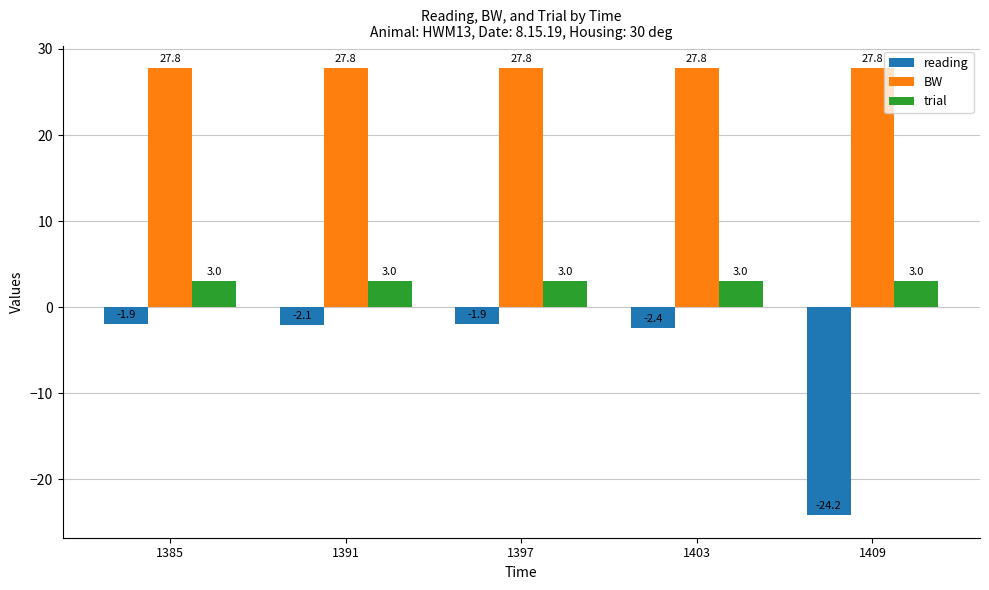

Are the bars grouped side by side (vs. stacked)?

Yes